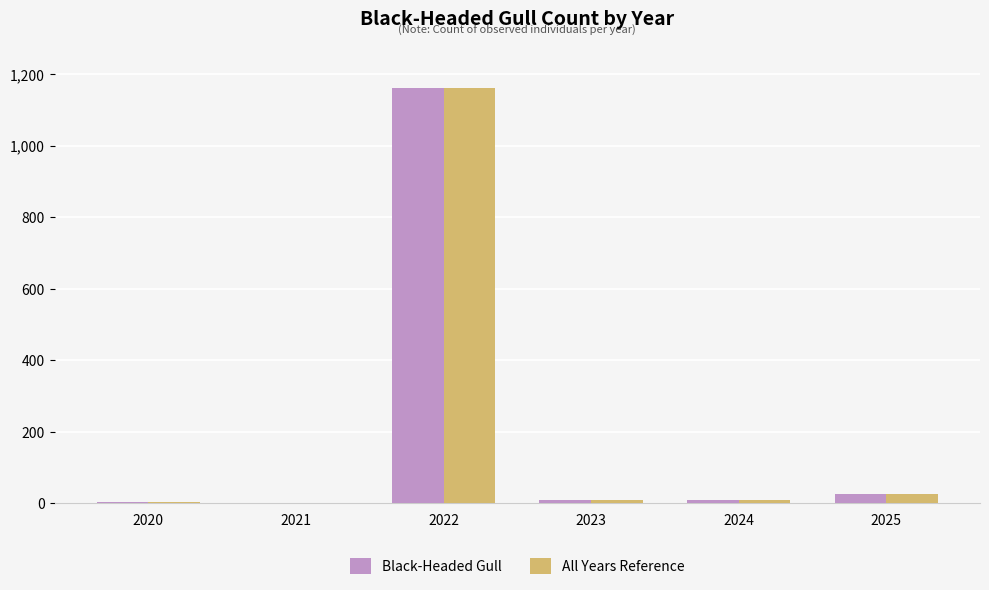

The Black-Headed Gull series shows 4 at 2020. True or false?

True